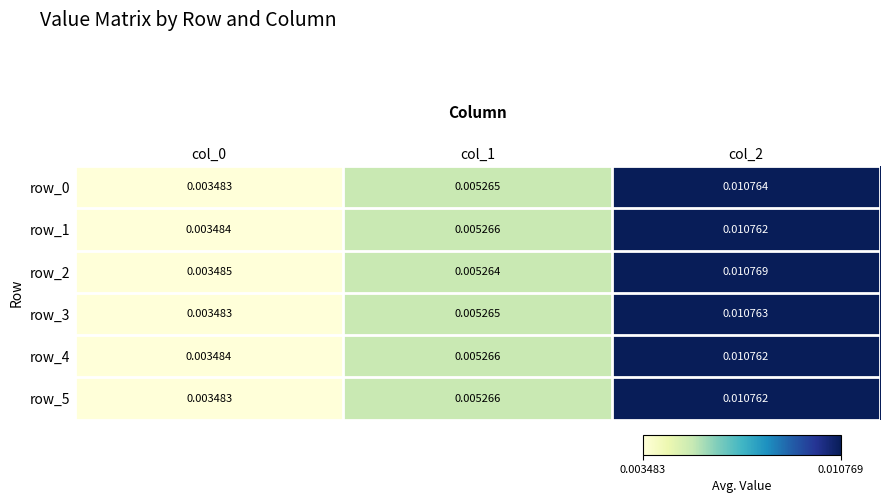

How many row_0 values are between 0 and 1?

3